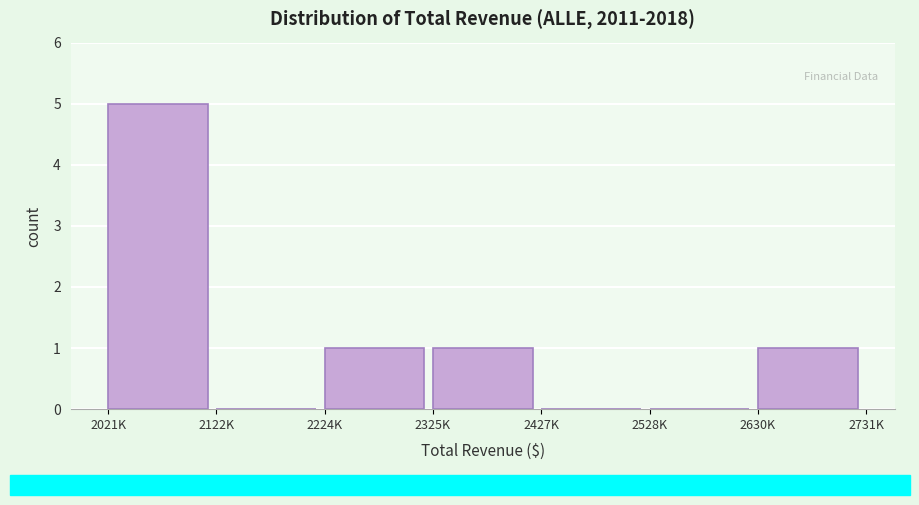

Reading left to right, list all the values displayed in this chart.

2021K=5	2122K=0	2224K=1	2325K=1	2427K=0	2528K=0	2630K=1